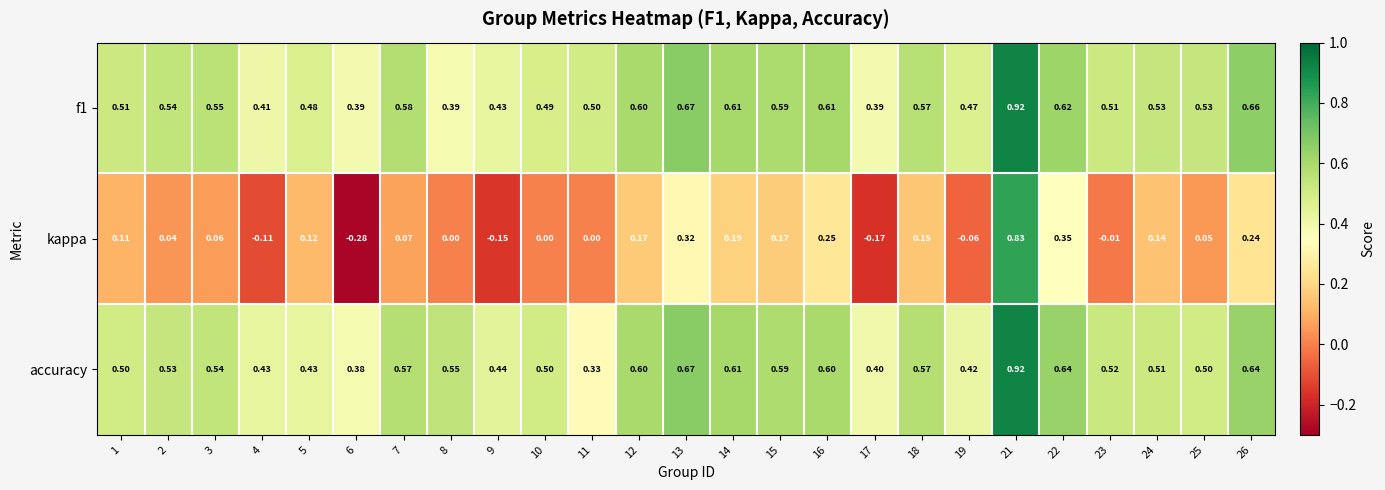

Is the value of f1 at 21 greater than the value of accuracy at 5?

Yes